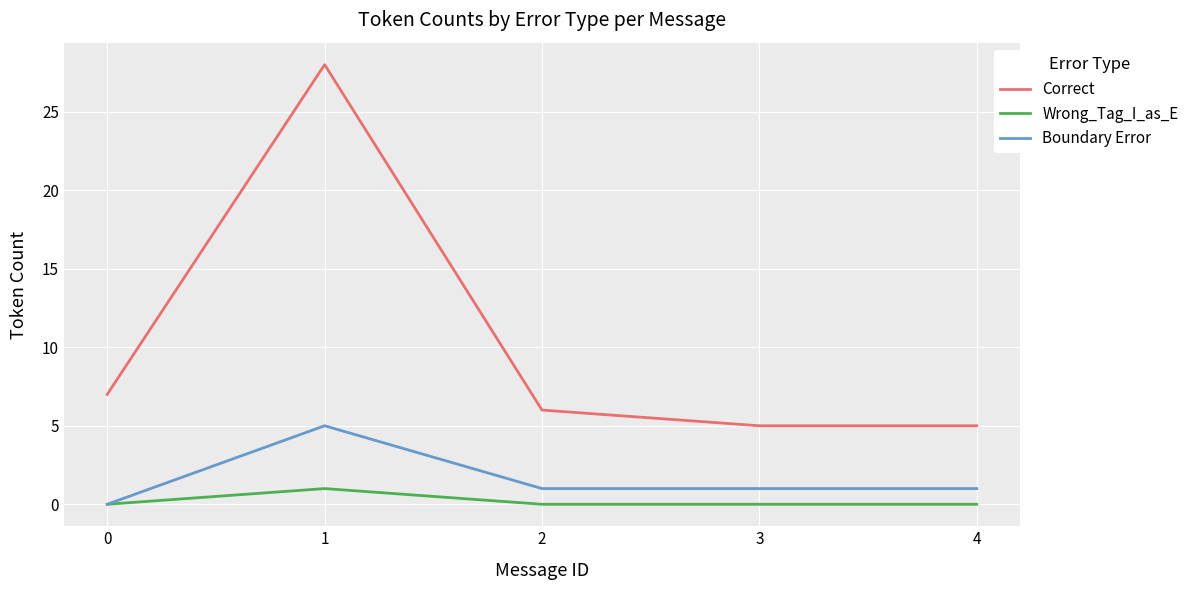

How many lines are shown in the chart?

3